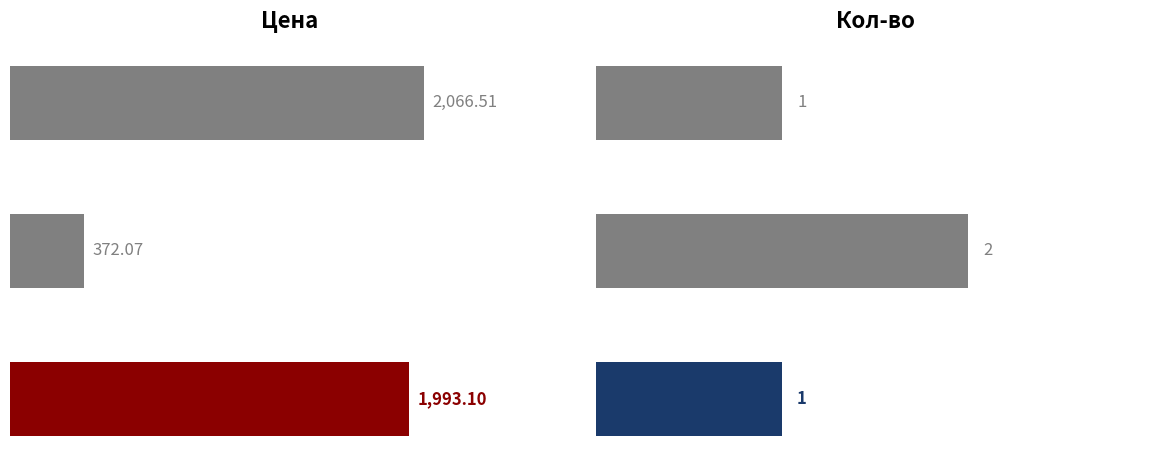

What is the minimum value shown in the chart?

1.0